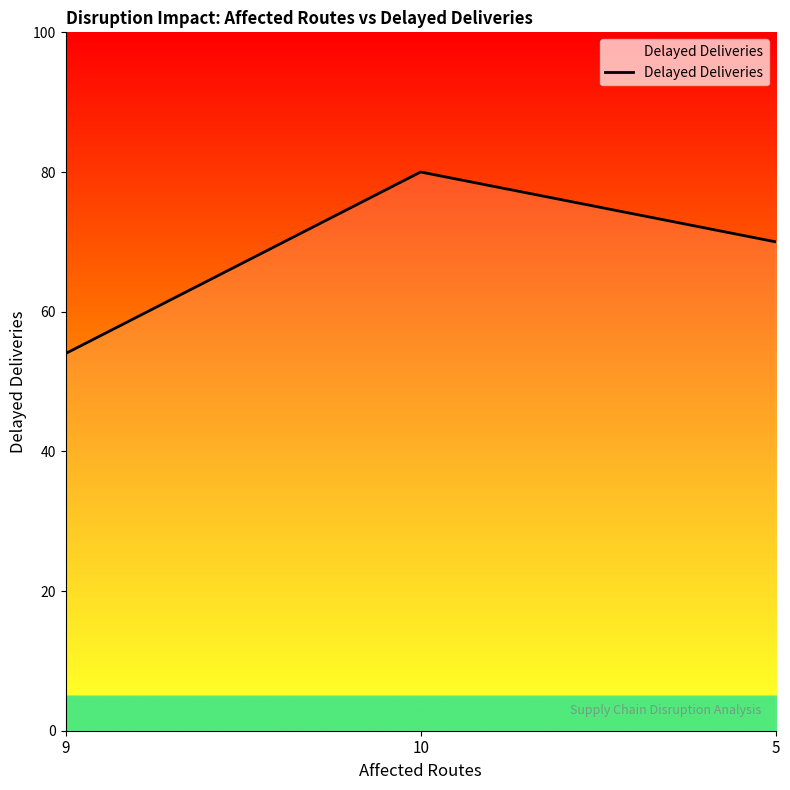

At which label does the data first exceed 70?

10